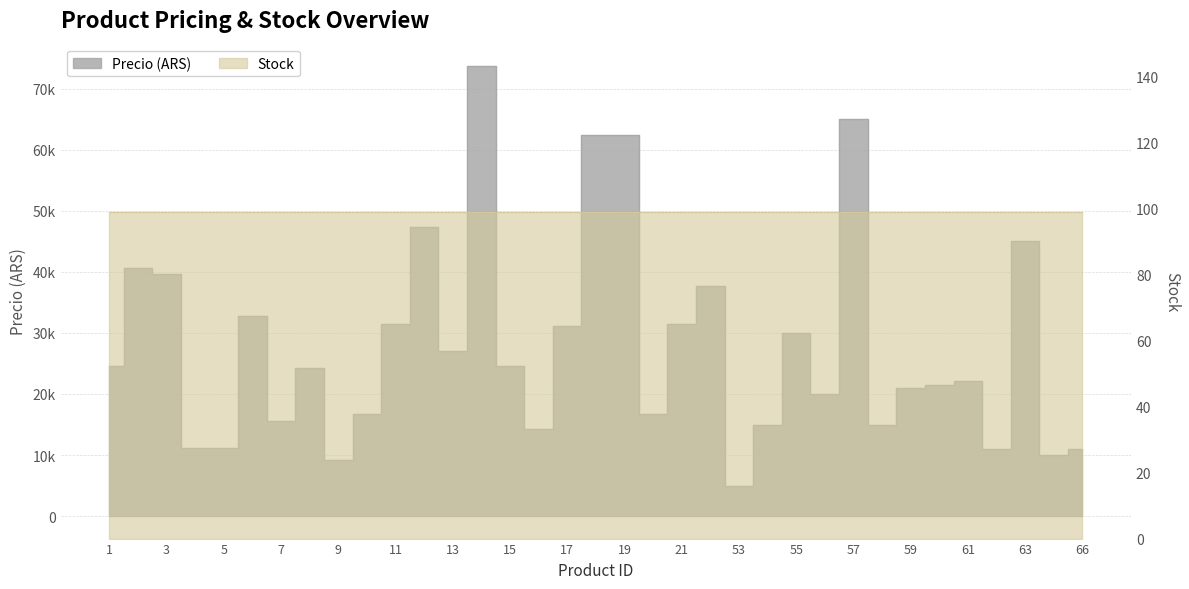

Reading left to right, what are all the values shown in this chart?

24600	40650	39690	11100	11100	32800	15500	24300	9200	16800	31500	47300	27000	73700	24600	14200	31200	62400	62400	16800	31500	37700	5000	15000	30000	20000	65000	15000	21000	21500	22200	11000	45000	10000	11000